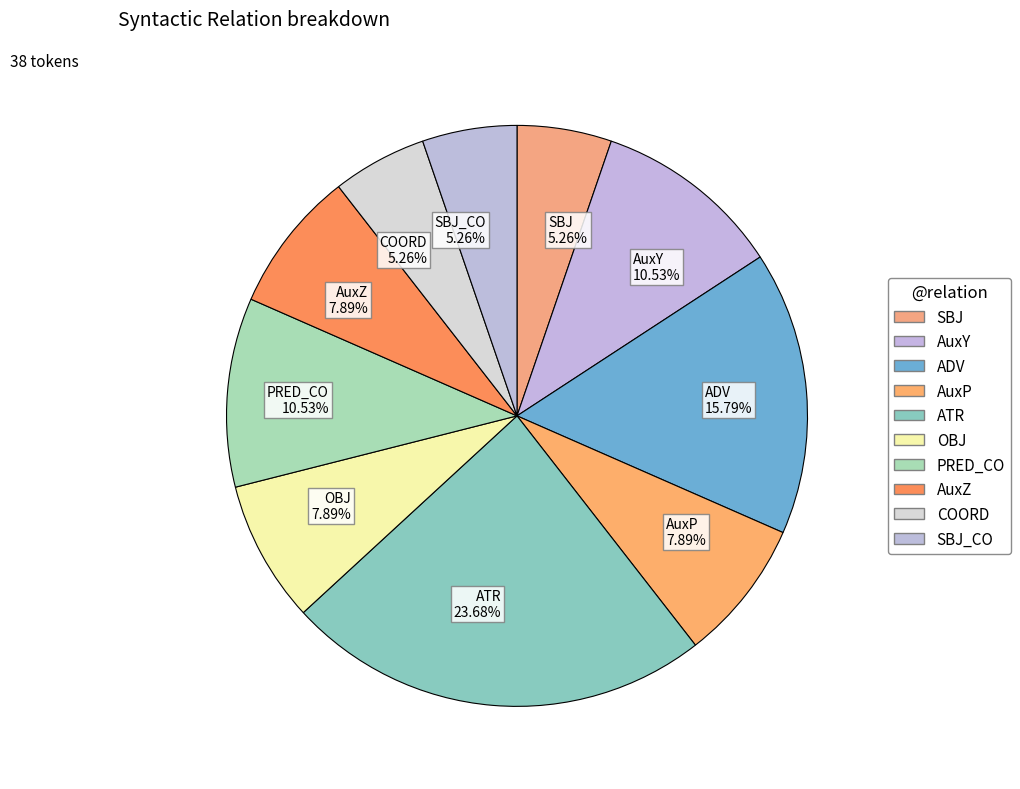

Combined, do COORD 5.26% and ATR 23.68% account for over 50%?

No